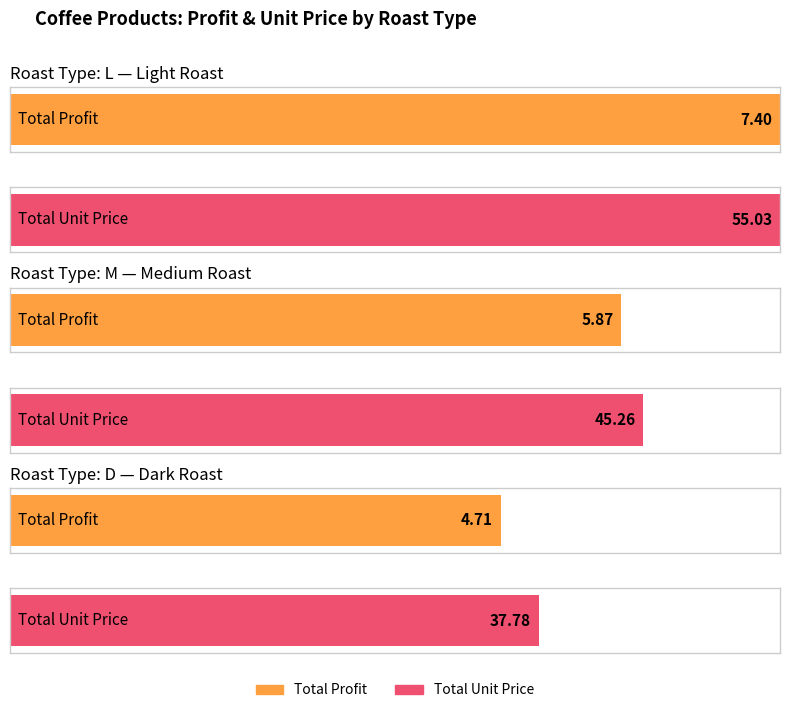

True or false: Profit has a value of 3.4 at D.

False